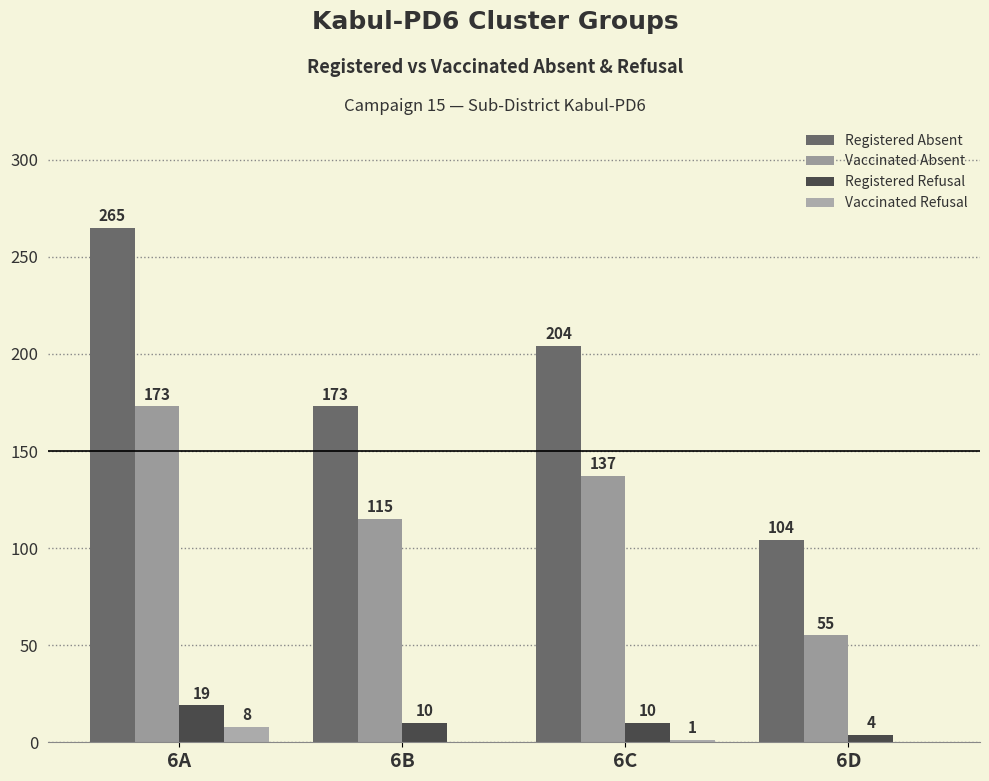

What is the sum of all Registered Refusal values?

43